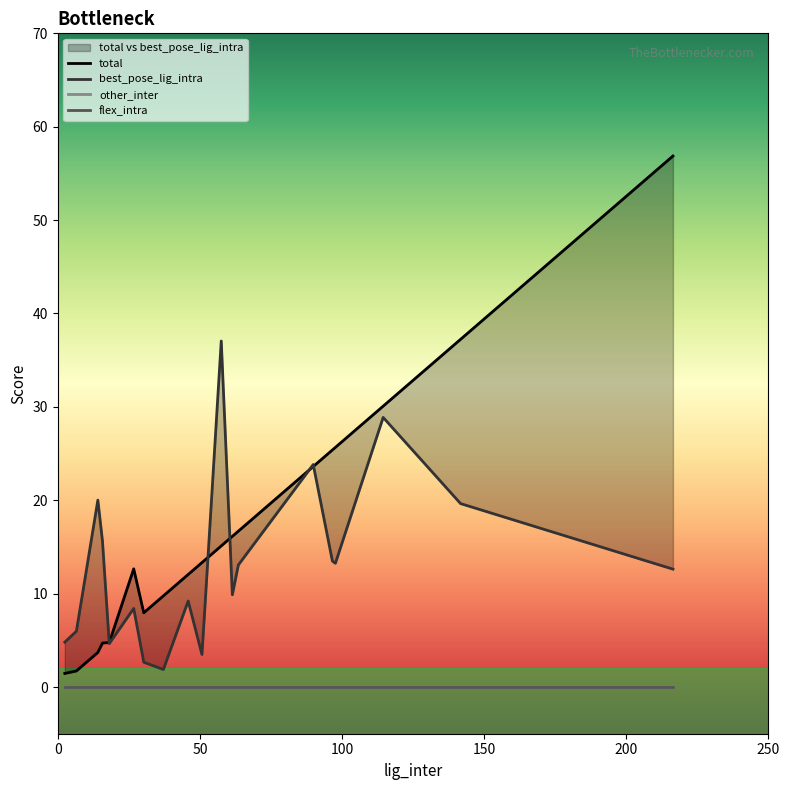

True or false: other_inter and best_pose_lig_intra intersect in this chart.

False